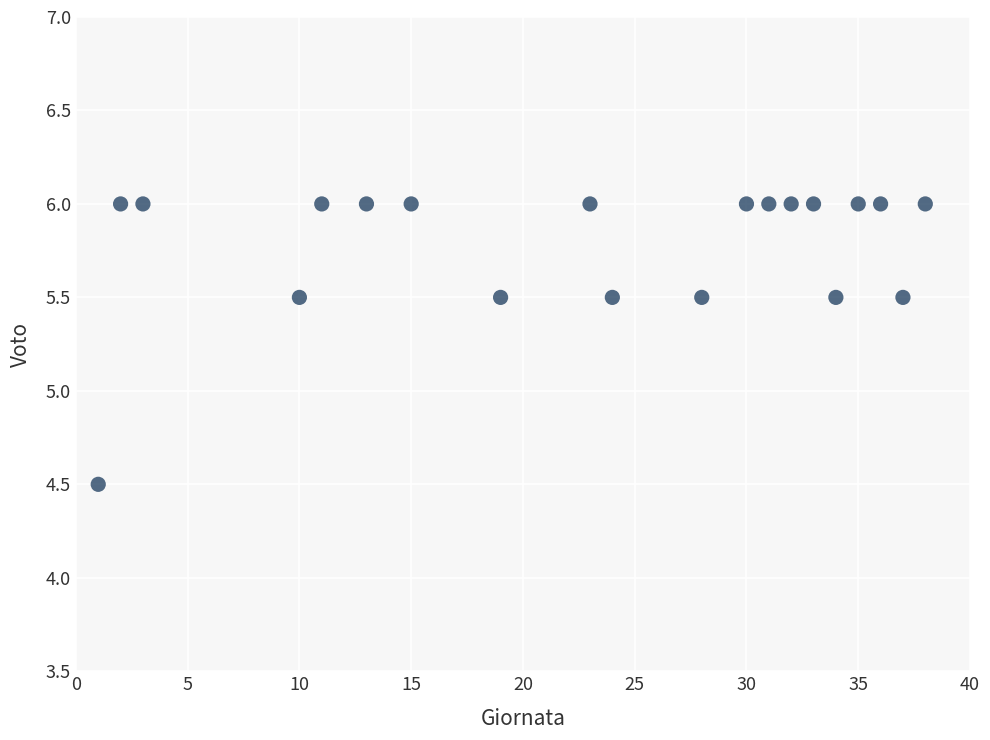

What is the range of X values (max minus min)?

37.0